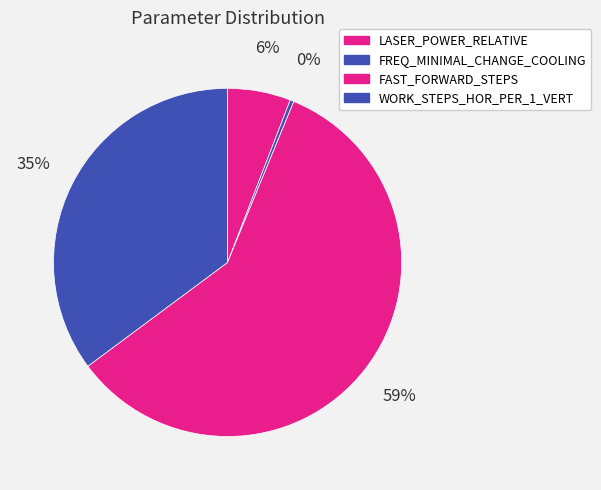

True or false: FAST_FORWARD_STEPS accounts for 49% of the total.

False